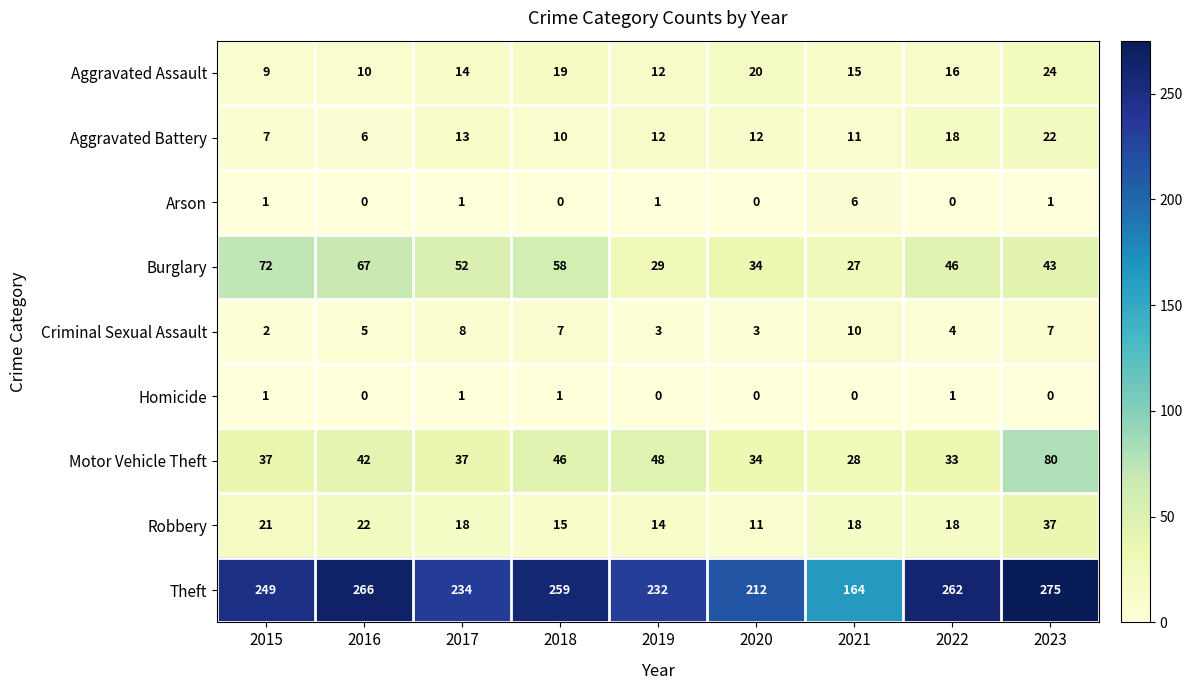

What is the difference between the highest and lowest values at 2017?

233